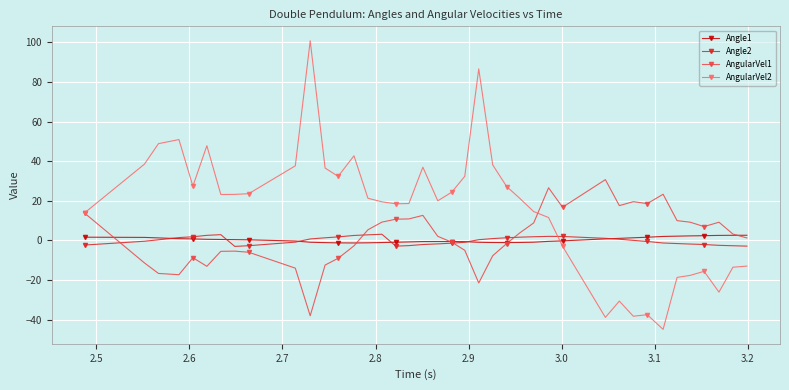

Does the chart have visible grid lines?

Yes